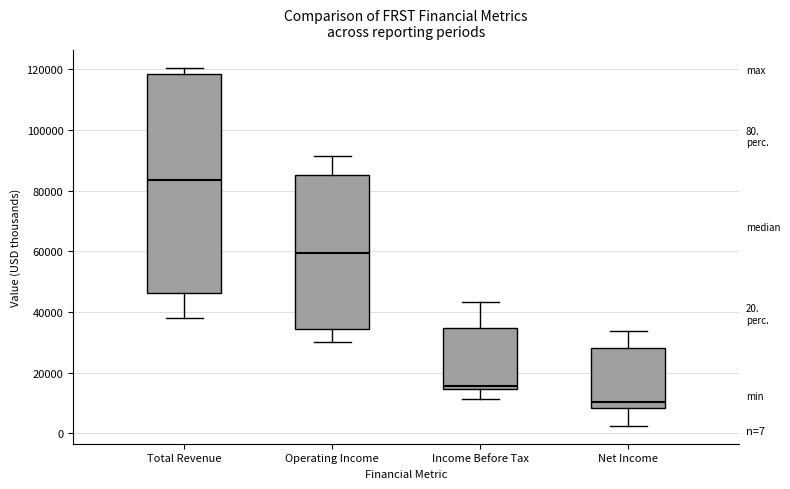

Which box is the tallest, from its lower edge to its upper edge?

Total Revenue